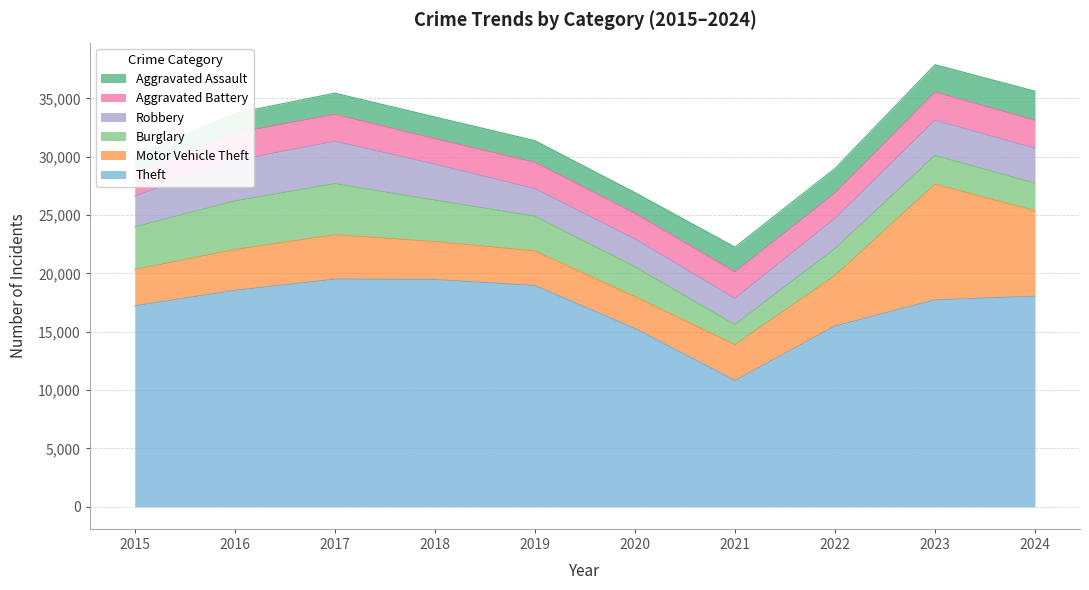

Between 2015 and 2021, which series saw the biggest shift?

Theft